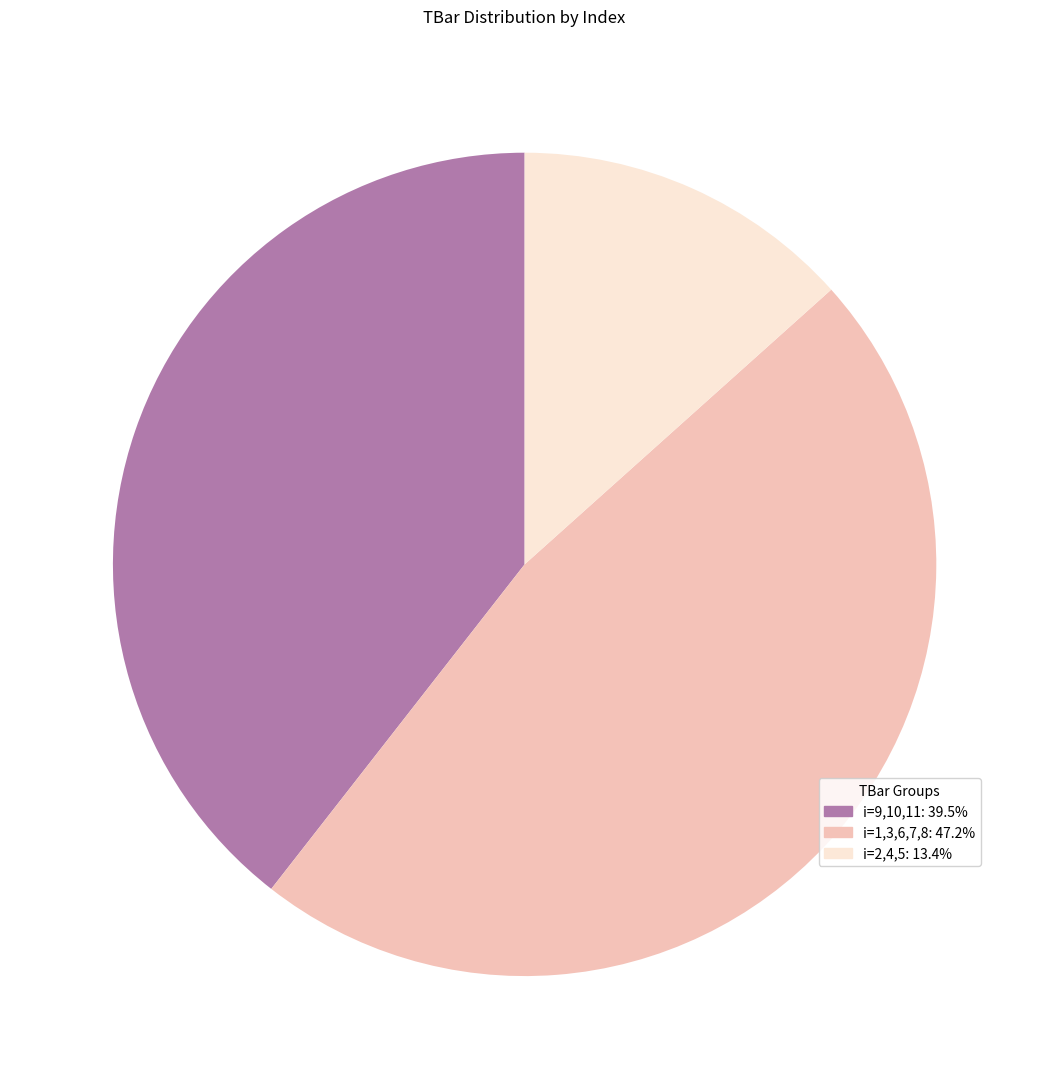

Is there a majority slice in this chart?

No